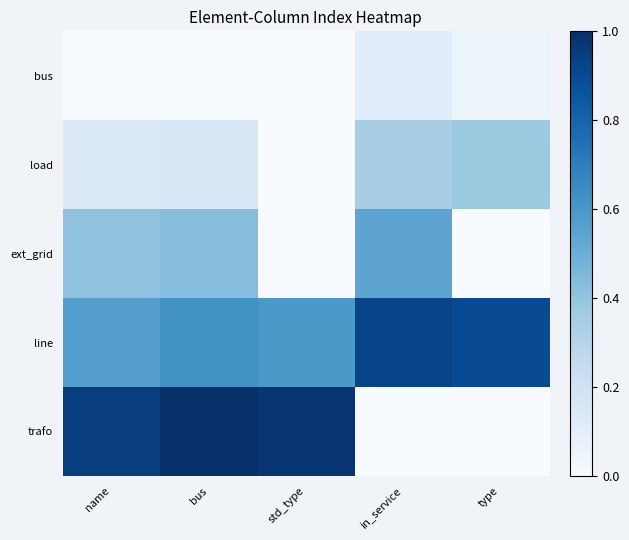

Which label corresponds to the smallest value in the chart?

name